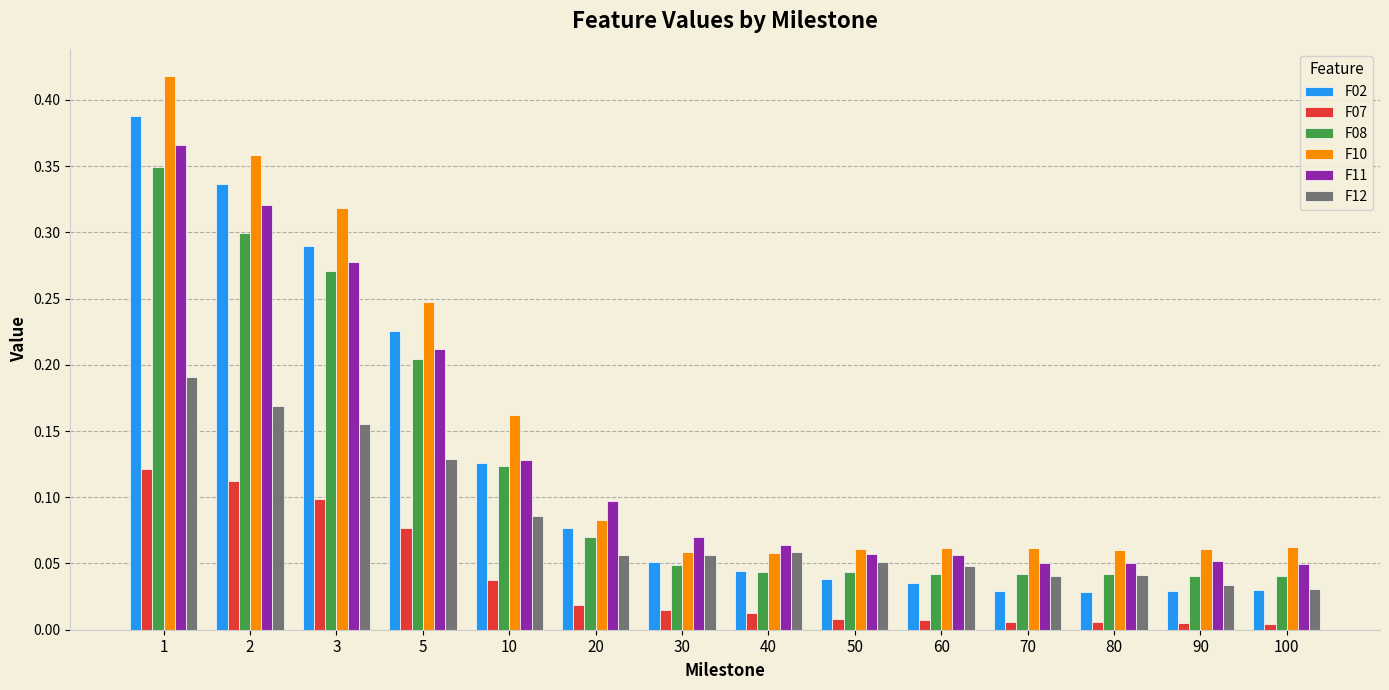

What is the sum of all F02 values?

1.7